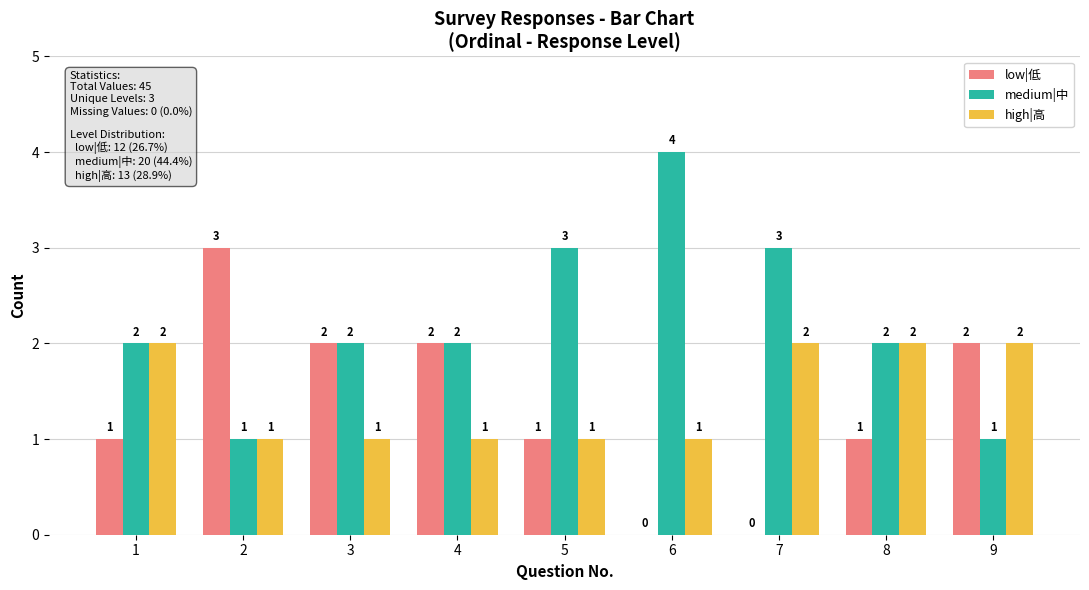

The value of medium|中 at 6 is 4. True or false?

True